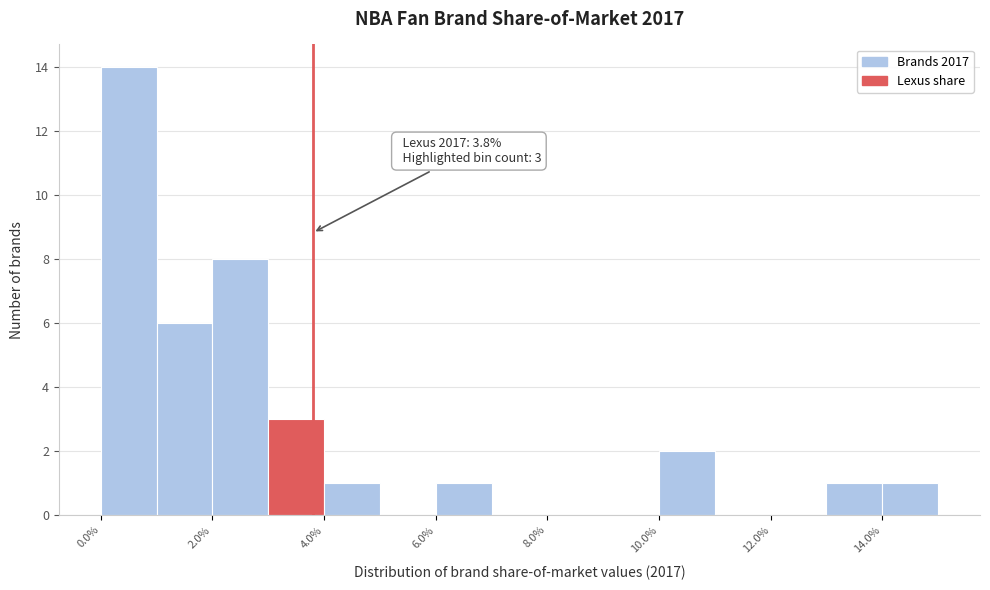

Which range on the x-axis has the tallest bar?

0 to 1